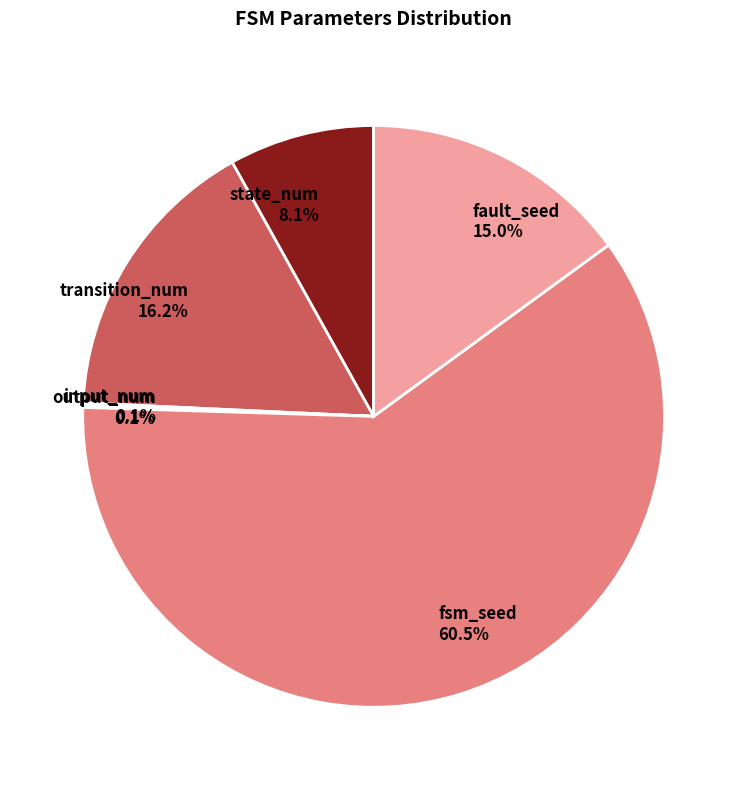

To the nearest percent, what percentage of the pie is state_num?

8%